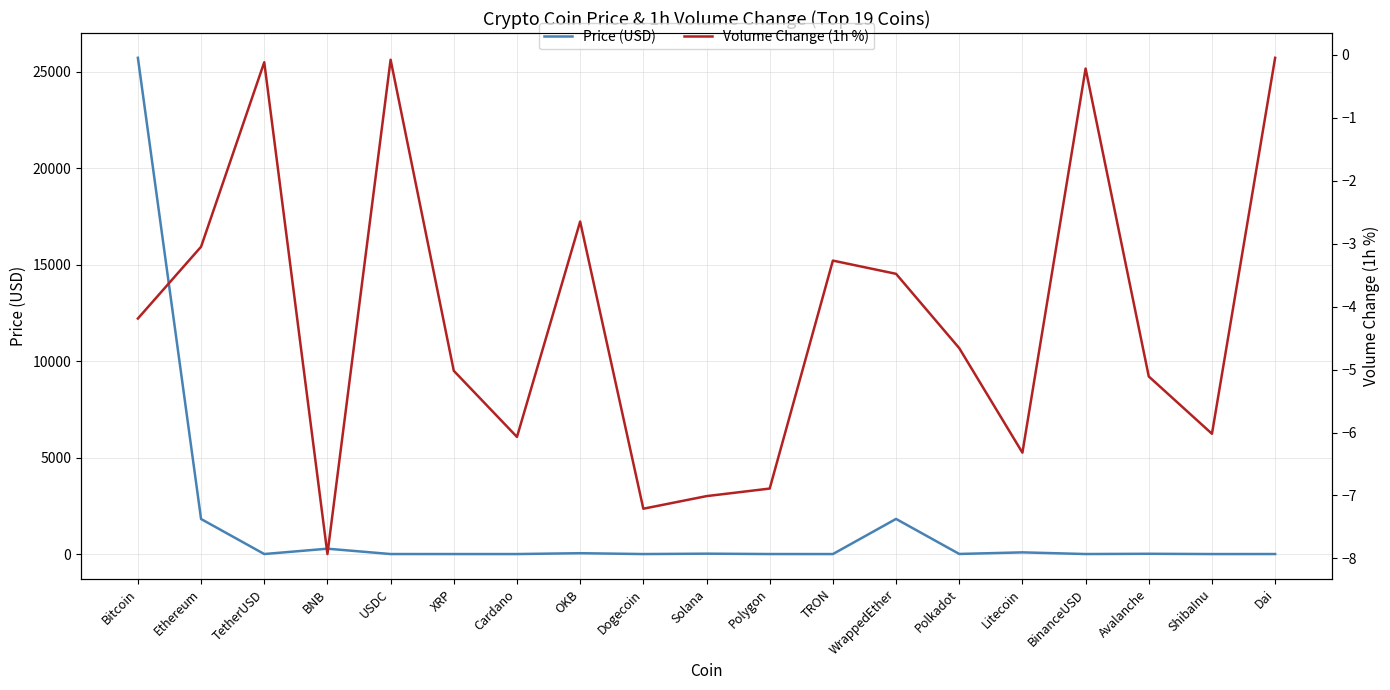

The Price (USD) series shows 0.1 at TRON. True or false?

False